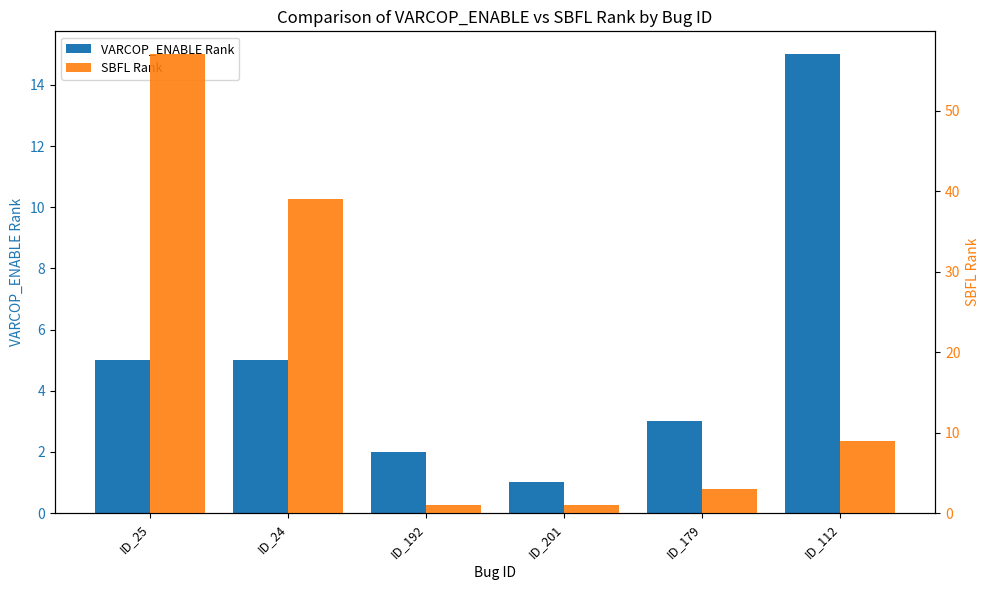

How many categories are shown in the chart?

6